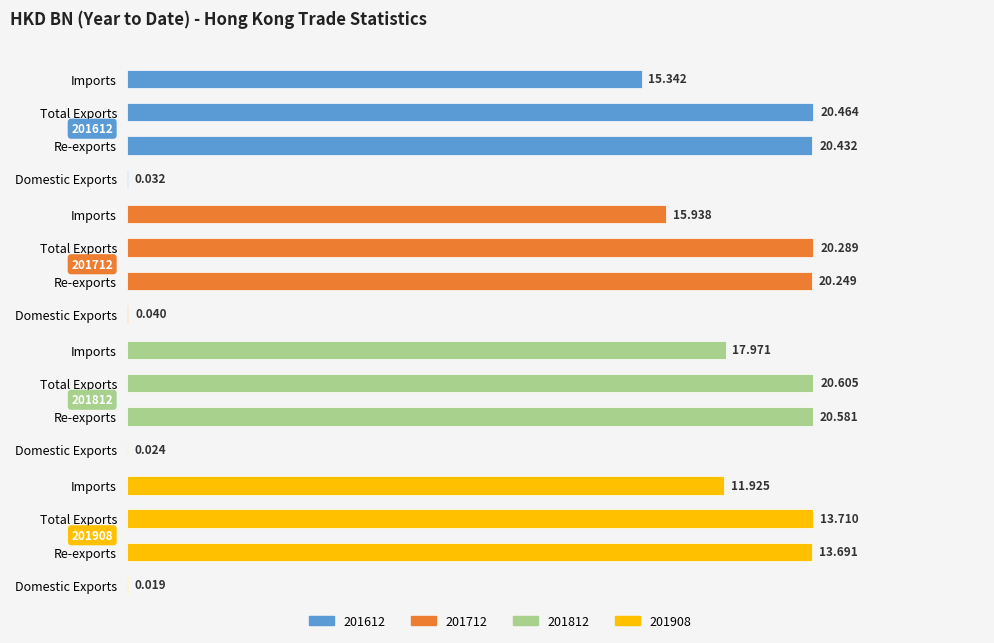

Reading right to left, what are all the values shown in this chart?

201612: Imports=15.3	Total Exports=20.5	Re-exports=20.4	Domestic Exports=0.0
201712: Imports=15.9	Total Exports=20.3	Re-exports=20.2	Domestic Exports=0.0
201812: Imports=18.0	Total Exports=20.6	Re-exports=20.6	Domestic Exports=0.0
201908: Imports=11.9	Total Exports=13.7	Re-exports=13.7	Domestic Exports=0.0